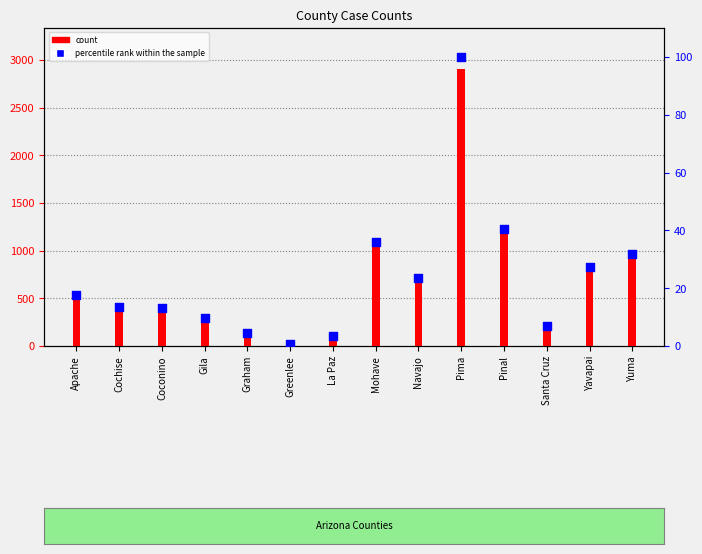

Is the value of percentile rank within the sample at Apache greater than the value of count at Navajo?

No